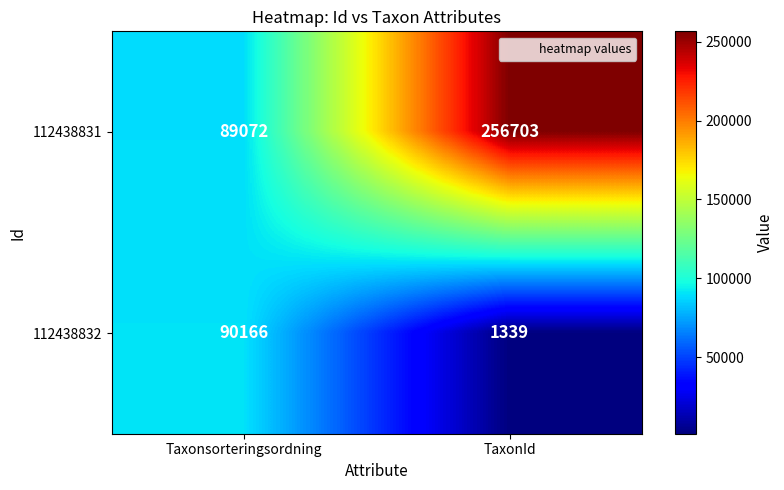

Is it true that 112438832 equals 90166 at Taxonsorteringsordning?

True